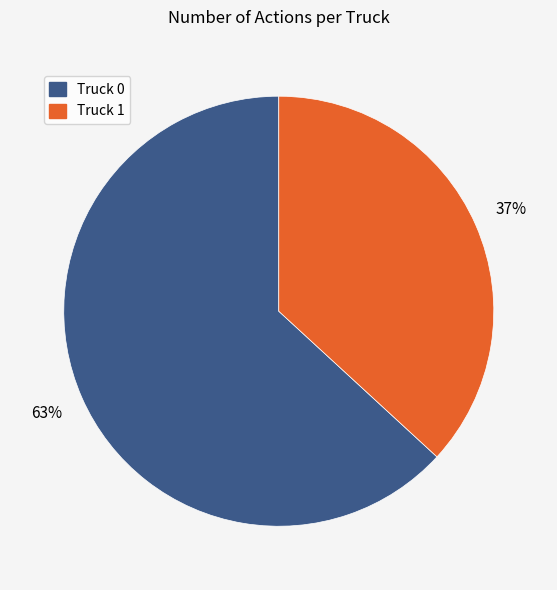

To the nearest percent, what is the difference between the Truck 1 and Truck 0 slice percentages?

26%